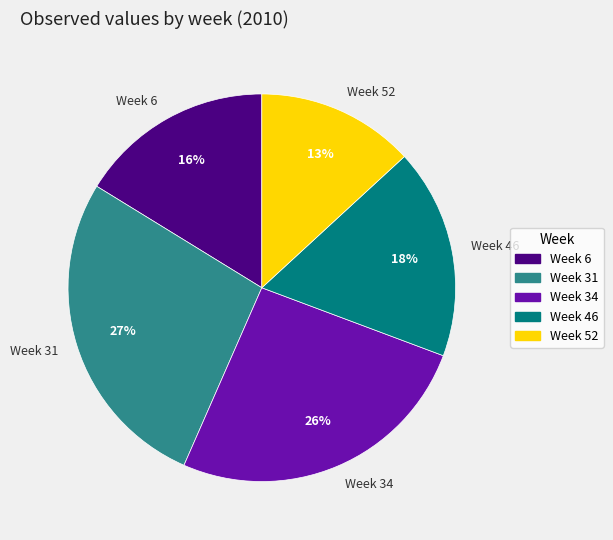

The Week 31 slice represents 27% of the pie. True or false?

True